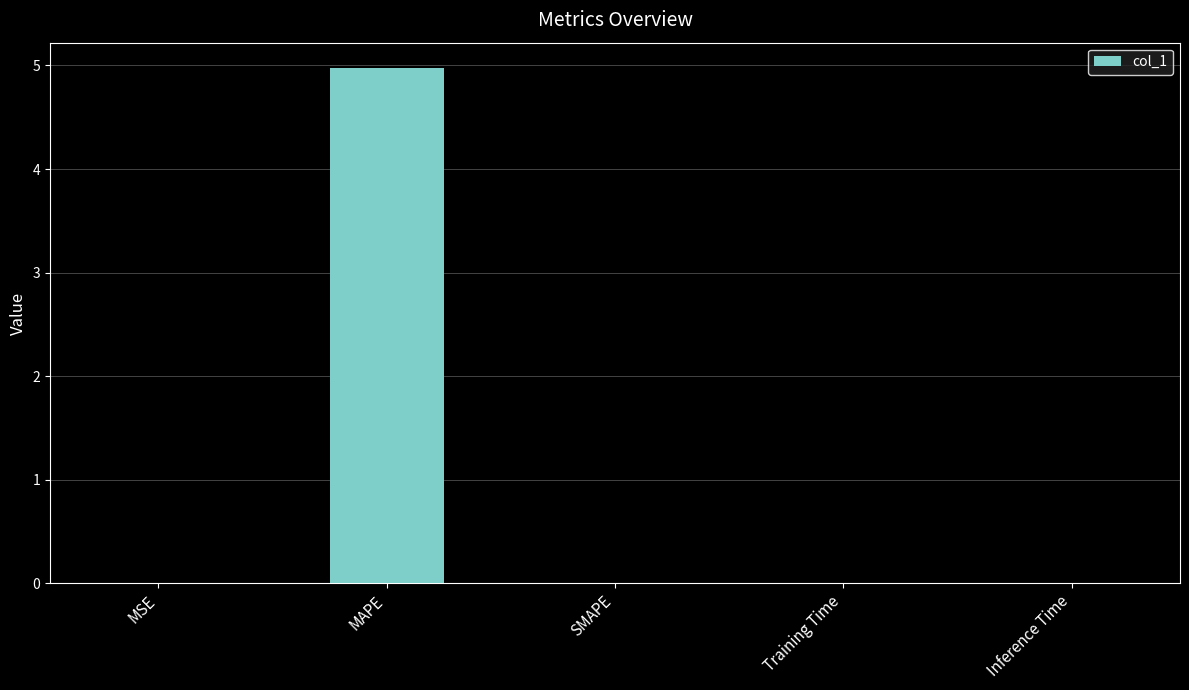

True or false: the data shows 0.0 at MSE.

True